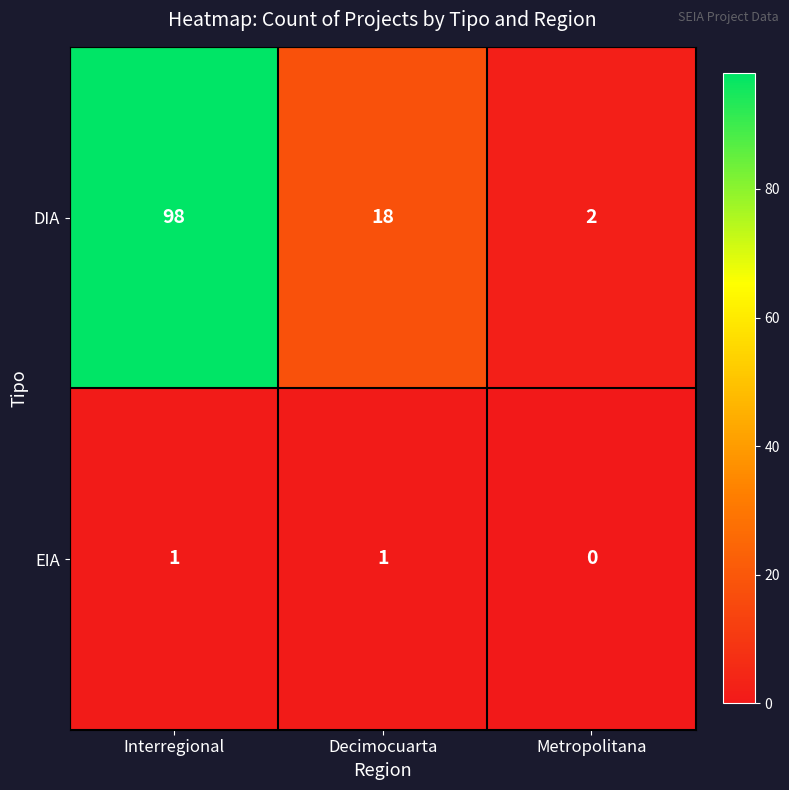

Where is DIA nearest to the value 50?

Decimocuarta